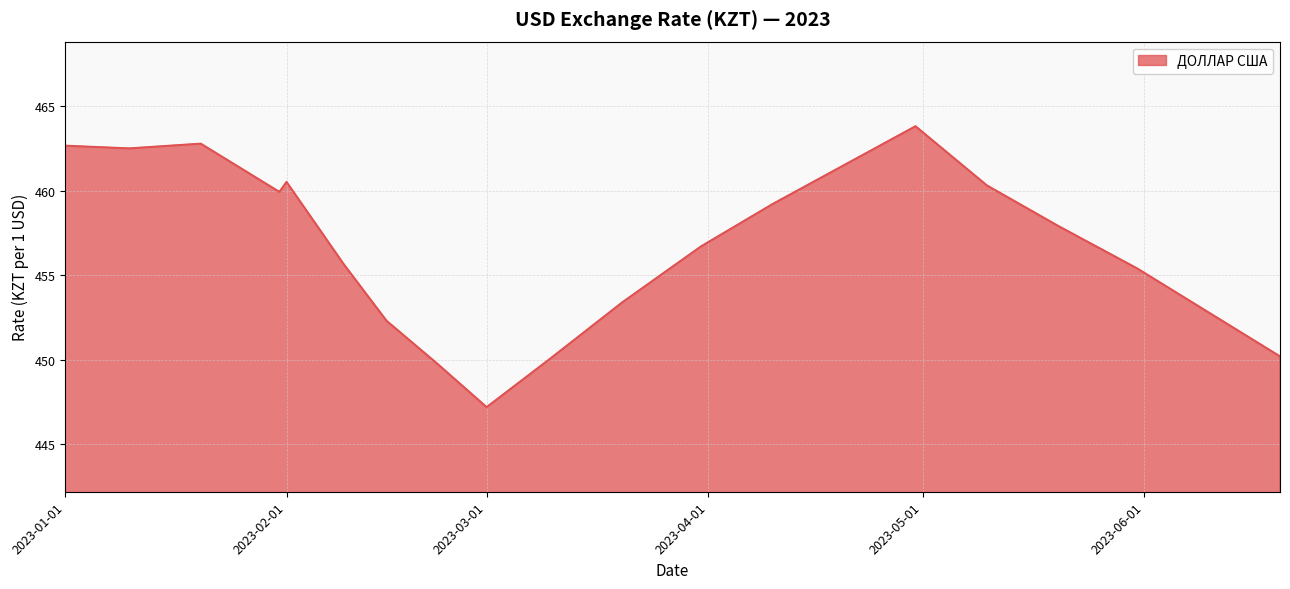

What is the smallest value displayed?

447.2